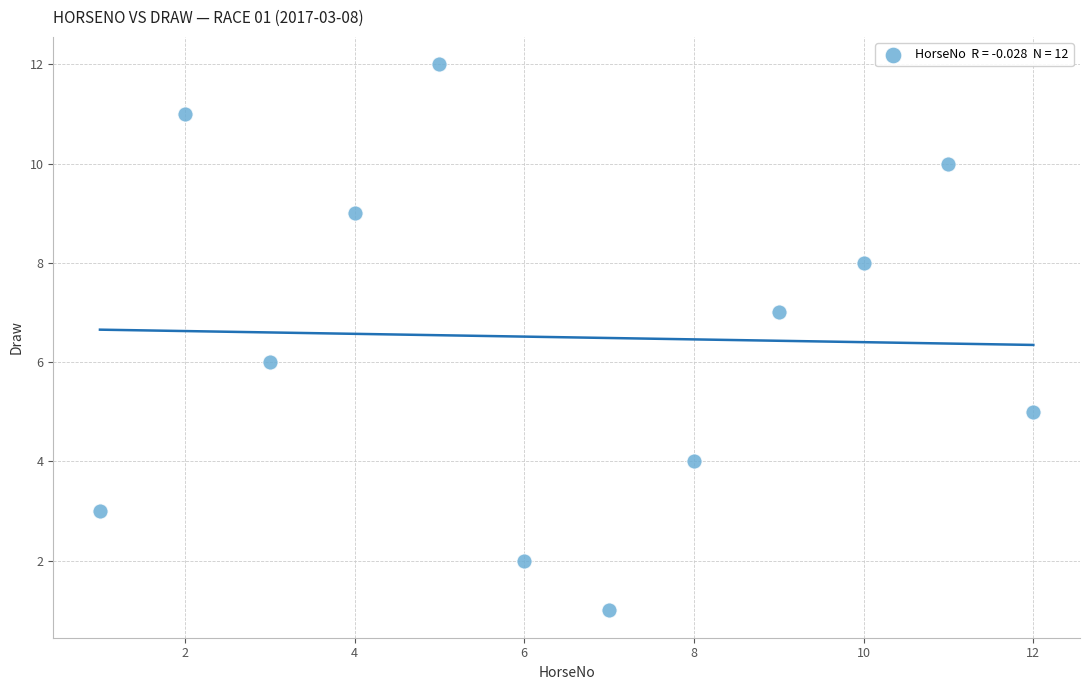

What is the average X value?

6